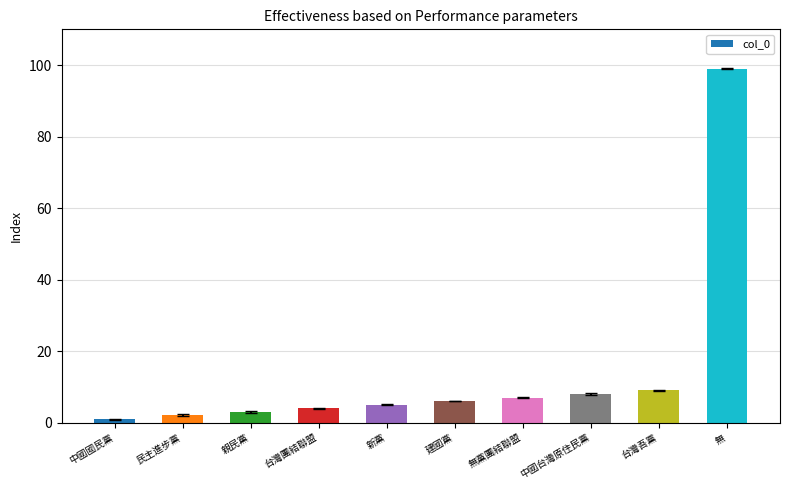

List the labels in order of value, smallest first.

中國國民黨, 民主進步黨, 親民黨, 台灣團結聯盟, 新黨, 建國黨, 無黨團結聯盟, 中國台灣原住民黨, 台灣吾黨, 無